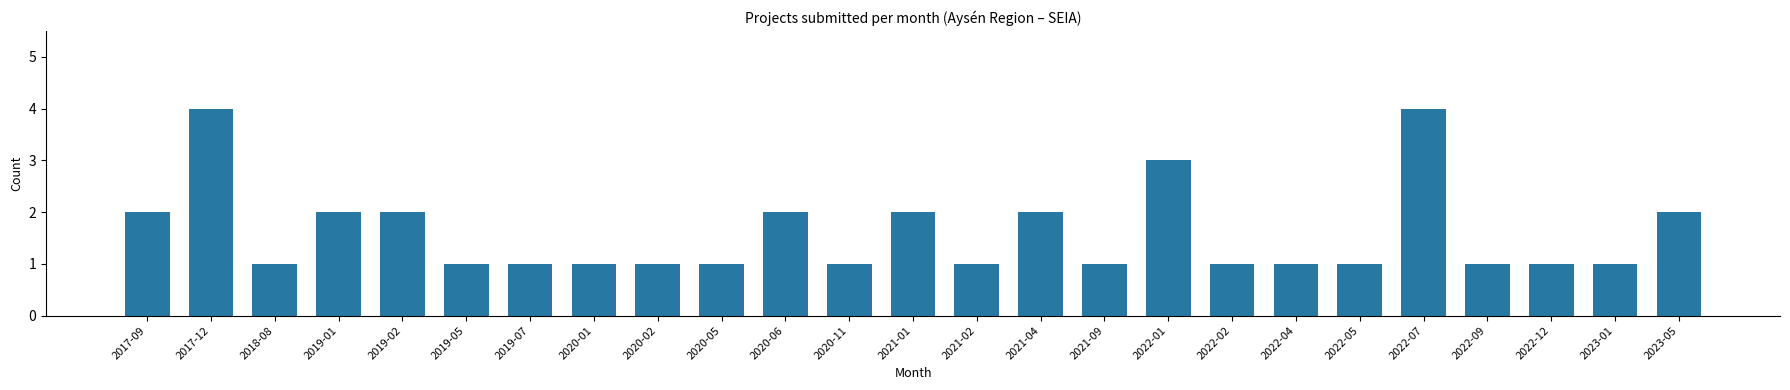

Reading right to left, transcribe all the data shown in this chart.

2	1	1	1	4	1	1	1	3	1	2	1	2	1	2	1	1	1	1	1	2	2	1	4	2